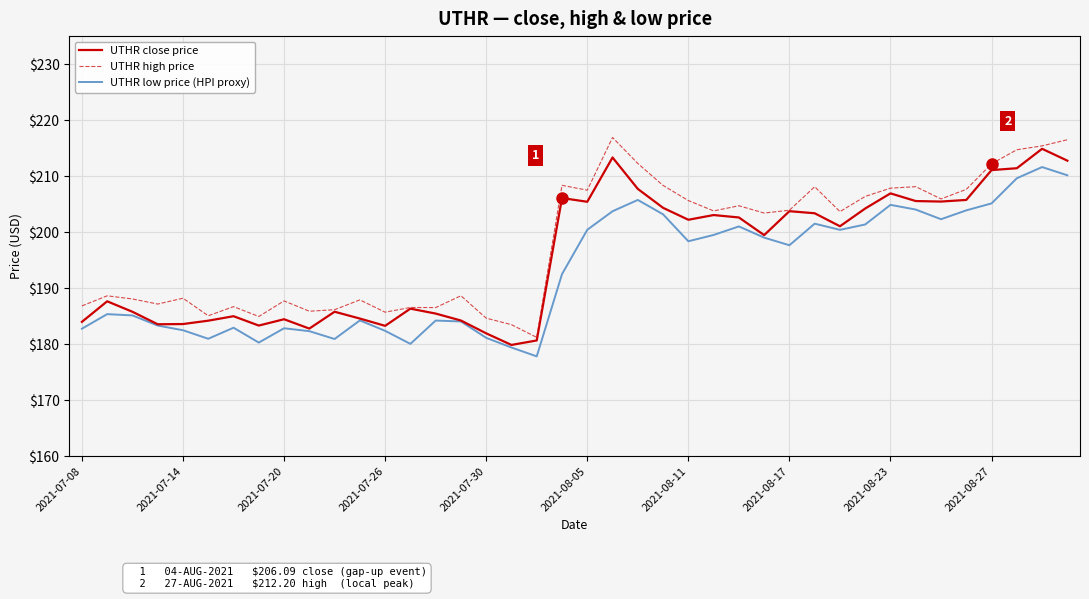

Count the number of categories in the chart.

40